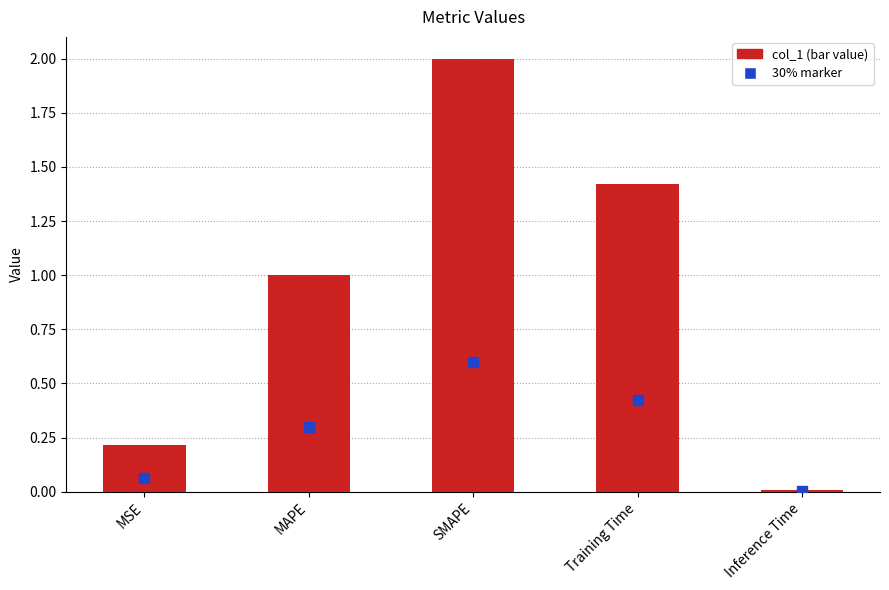

What is the label of the 2nd bar from the left?

MAPE